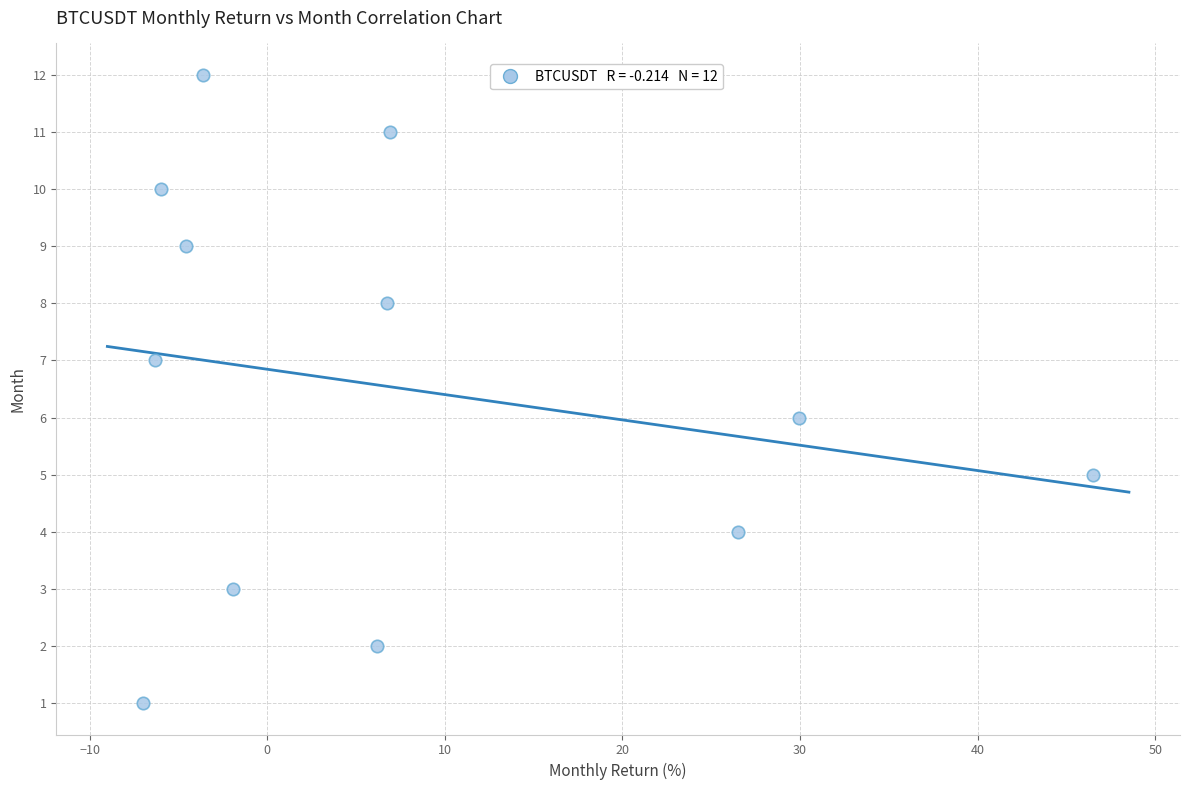

What is the range of Y values (max minus min)?

11